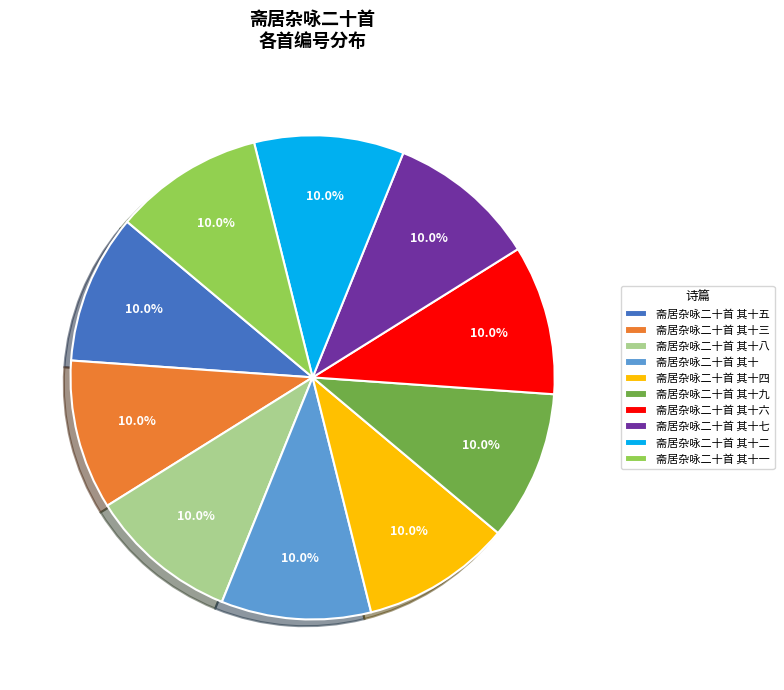

True or false: 斋居杂咏二十首 其十 accounts for 19% of the total.

False